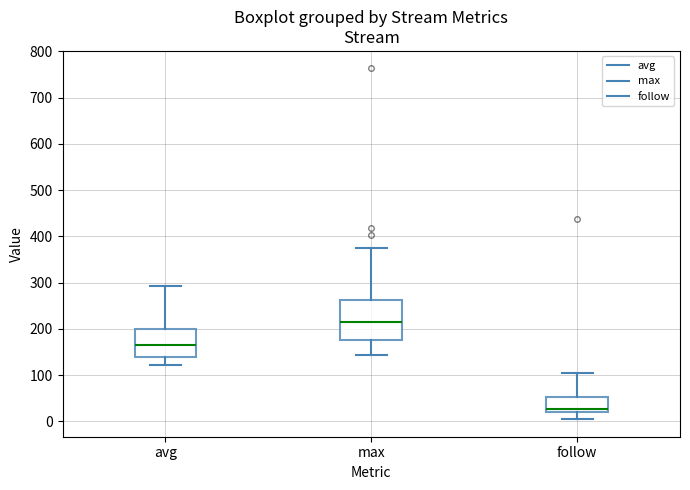

Which box has the lowest median line?

follow